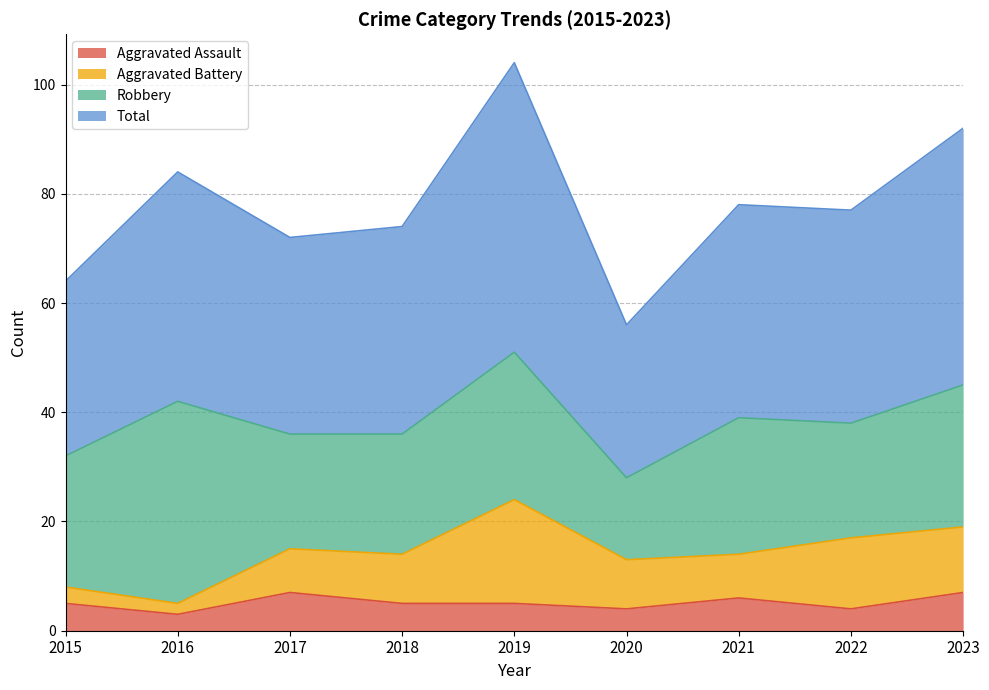

What are all the series names shown in the legend?

Aggravated Assault, Aggravated Battery, Robbery, Total